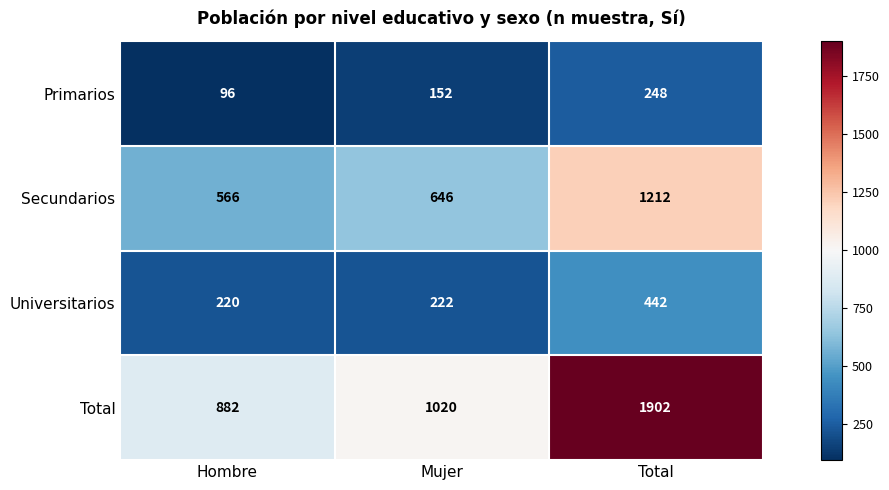

Count the number of categories in the chart.

3